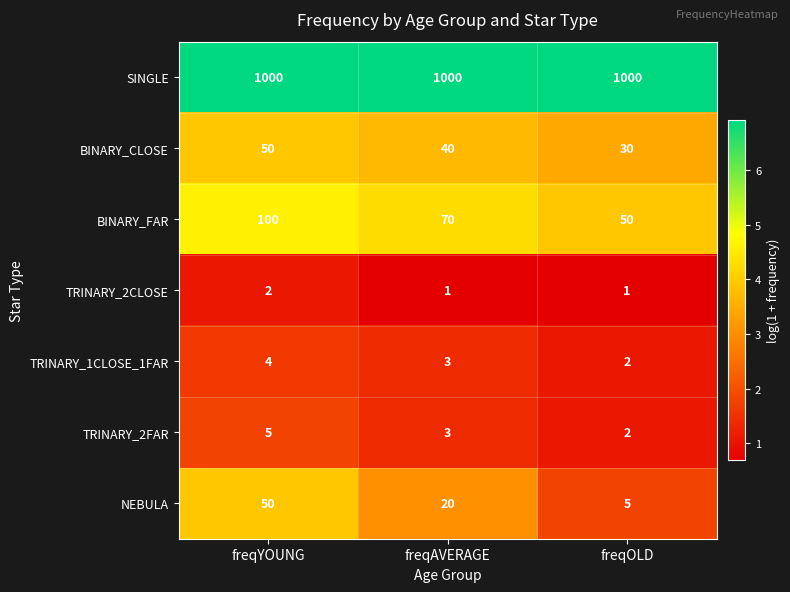

Reading left to right, transcribe all the data shown in this chart.

SINGLE: 1000	1000	1000
BINARY_CLOSE: 50	40	30
BINARY_FAR: 100	70	50
TRINARY_2CLOSE: 2	1	1
TRINARY_1CLOSE_1FAR: 4	3	2
TRINARY_2FAR: 5	3	2
NEBULA: 50	20	5